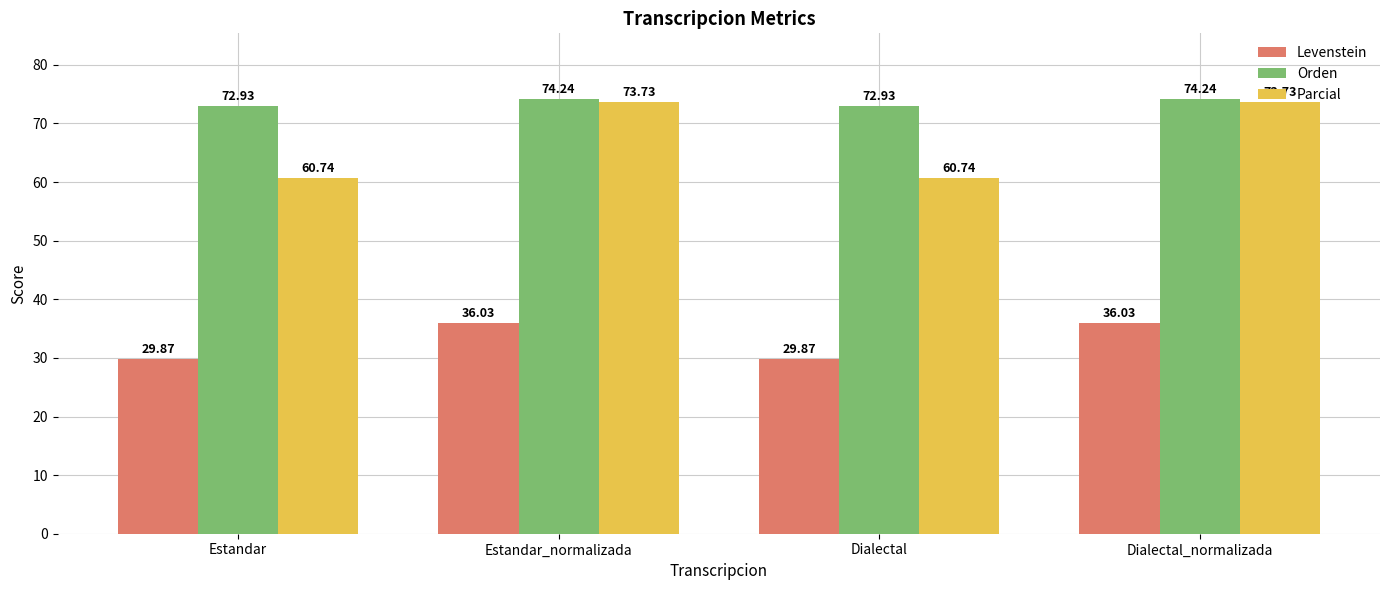

Rank the series at Dialectal_normalizada from highest to lowest value.

Orden, Parcial, Levenstein